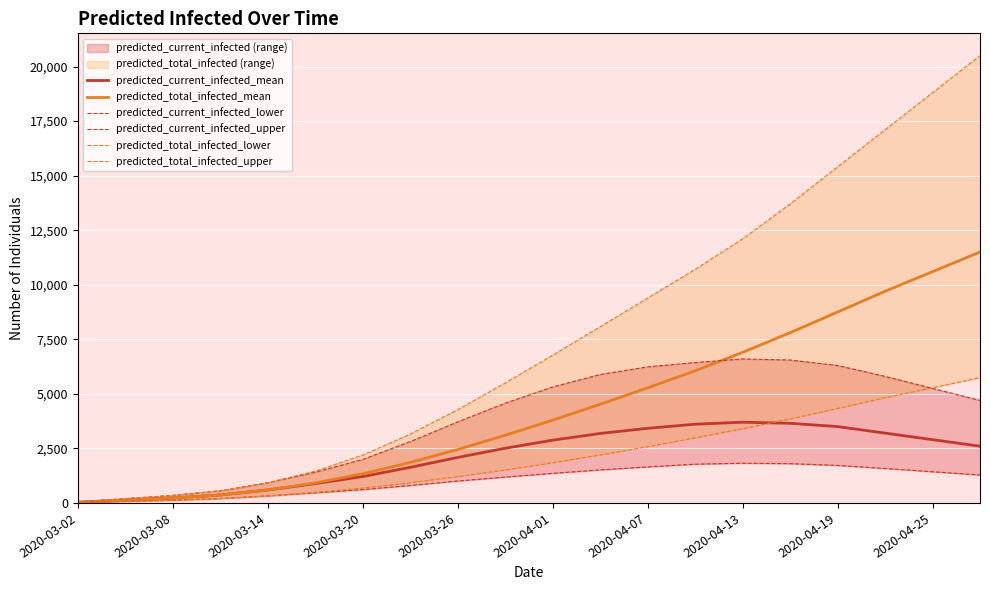

What is the highest value of the predicted_total_infected_mean series?

11500